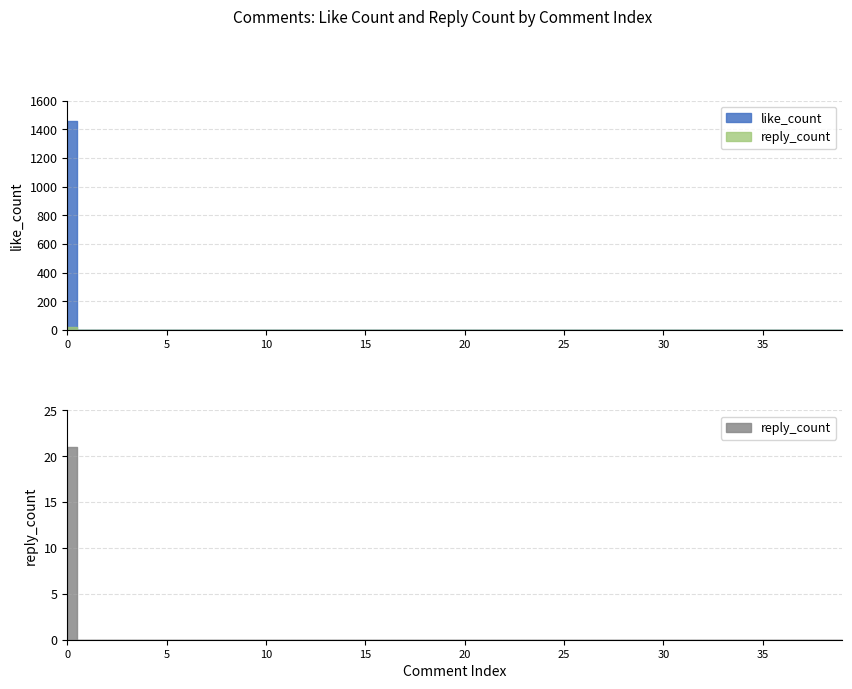

Which series changed the most between 24 and 34?

like_count